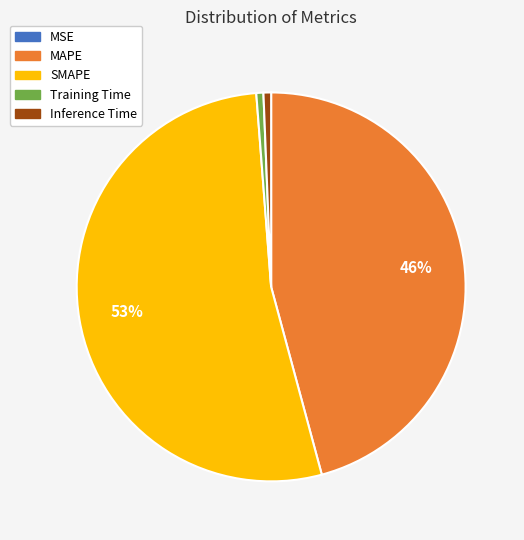

Is it true that Inference Time is 11% of the pie?

False